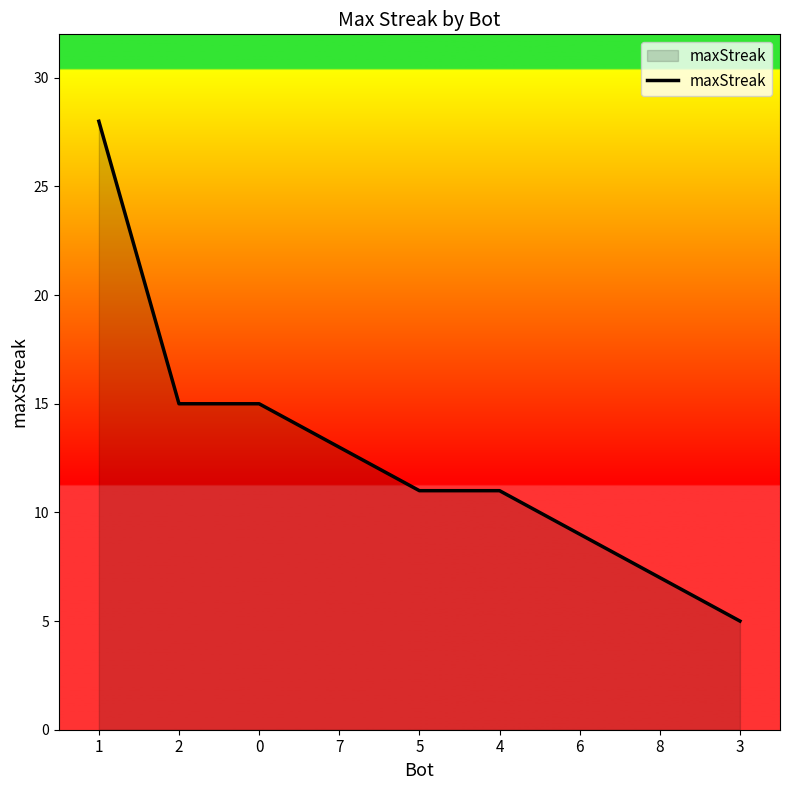

What is the smallest value displayed?

5